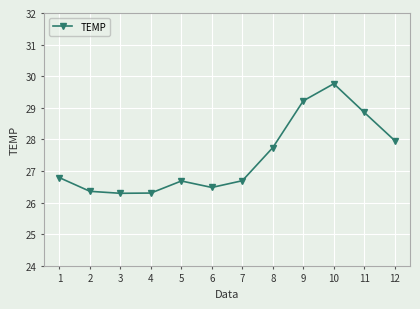

What is the smallest value displayed?

26.3